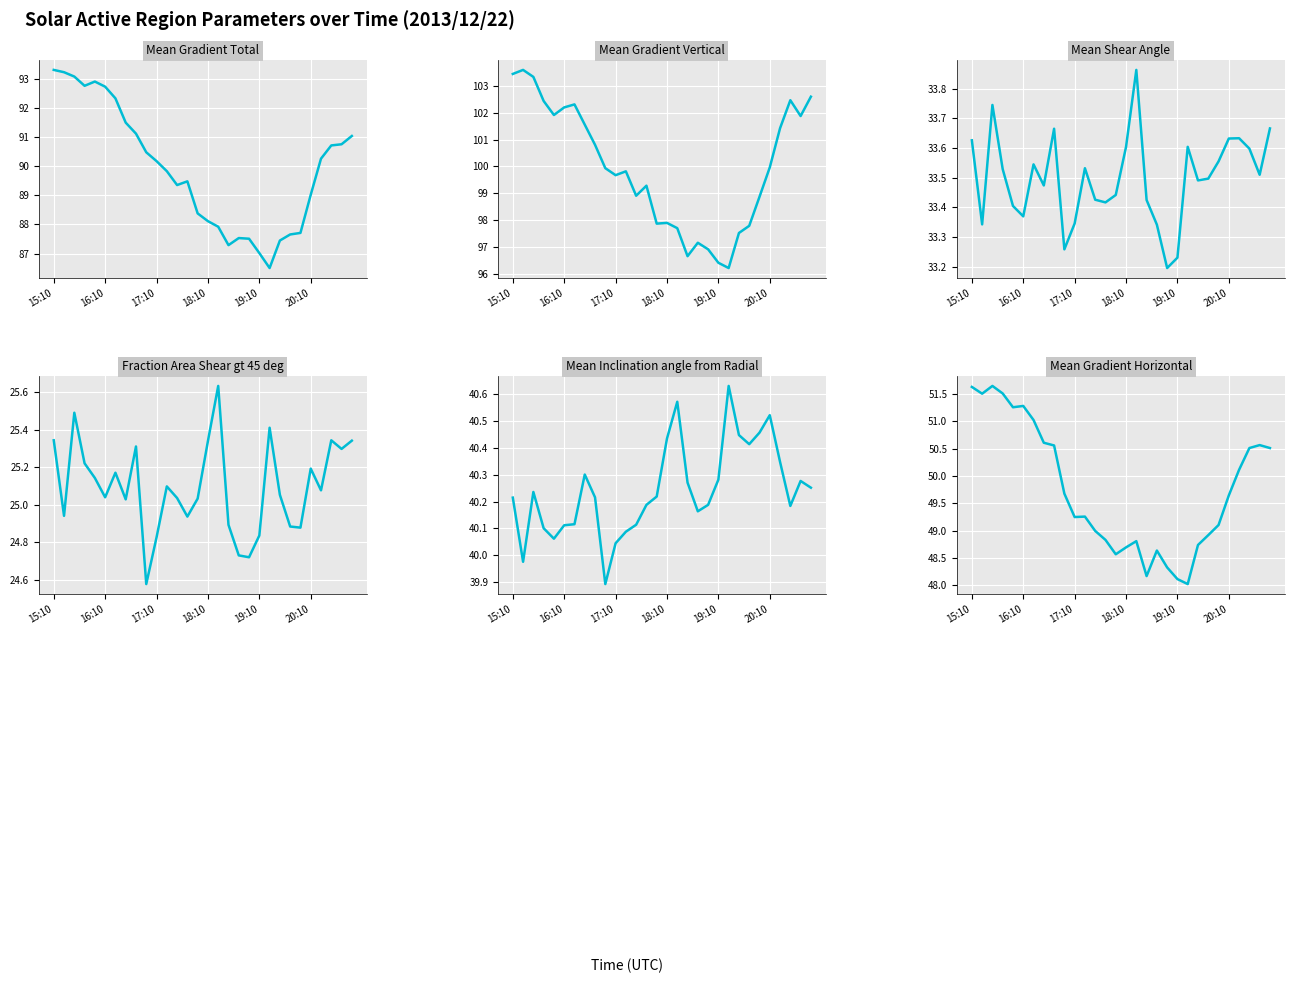

Which series has the largest total across all categories?

Mean Gradient Vertical